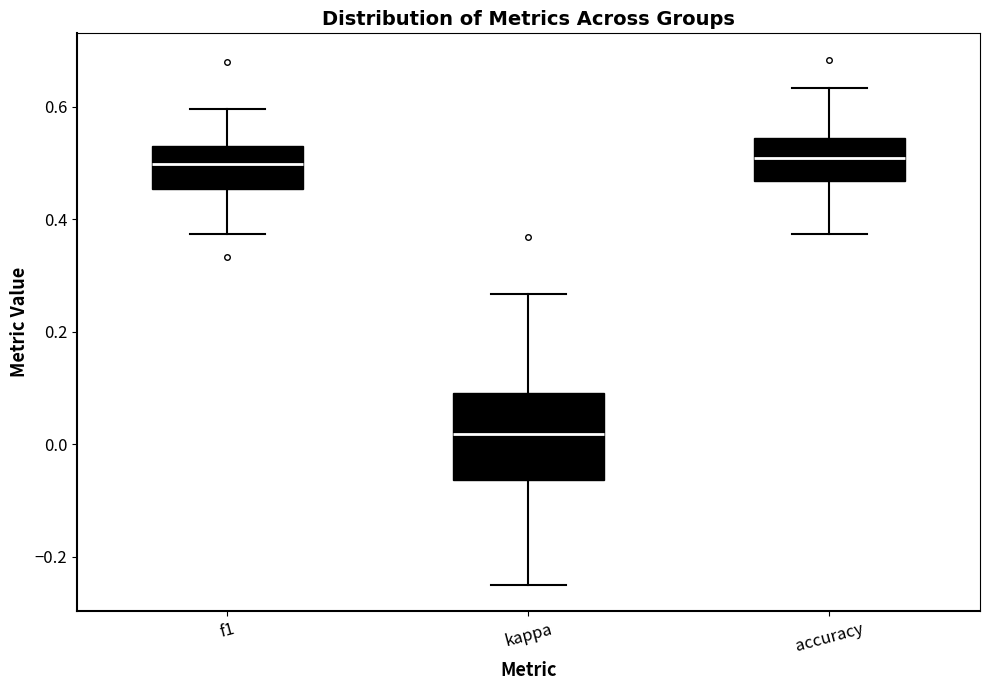

Where is the upper edge of the box for f1 on the y-axis? The values are not printed on the chart, so give them approximately, as read against the axis.

0.54